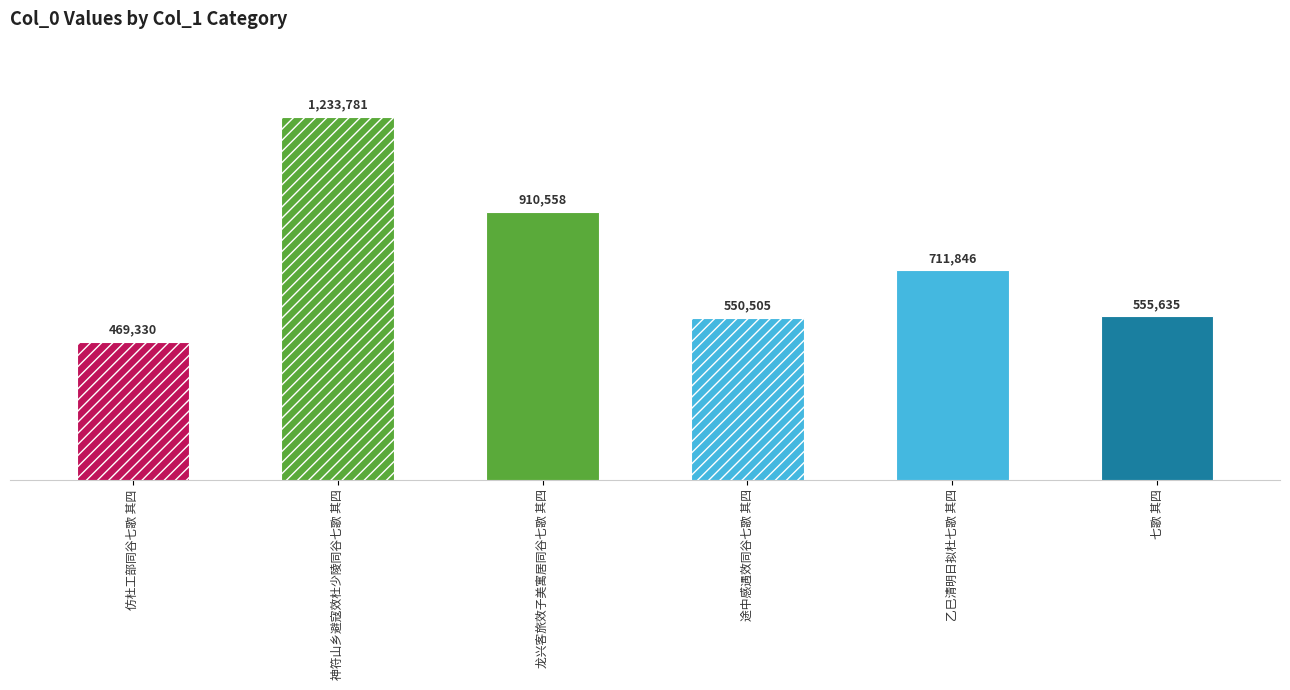

Is it true that the value at 途中感遇效同谷七歌 其四 is 886874?

False